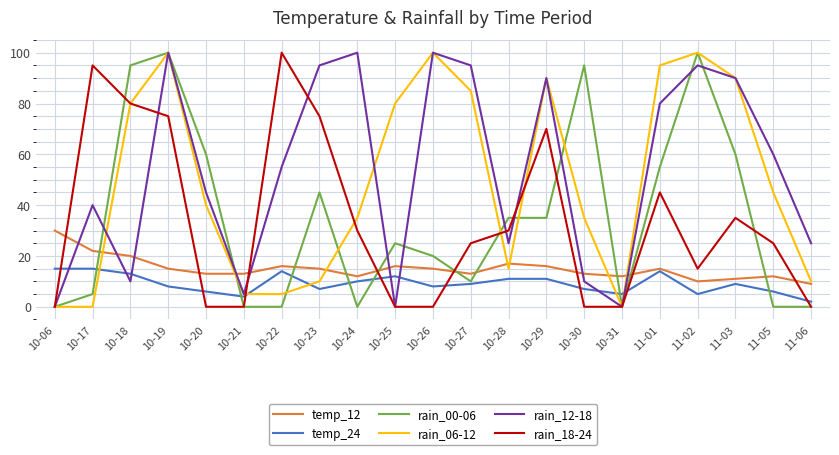

Where is rain_06-12 nearest to the value 50?

11-05